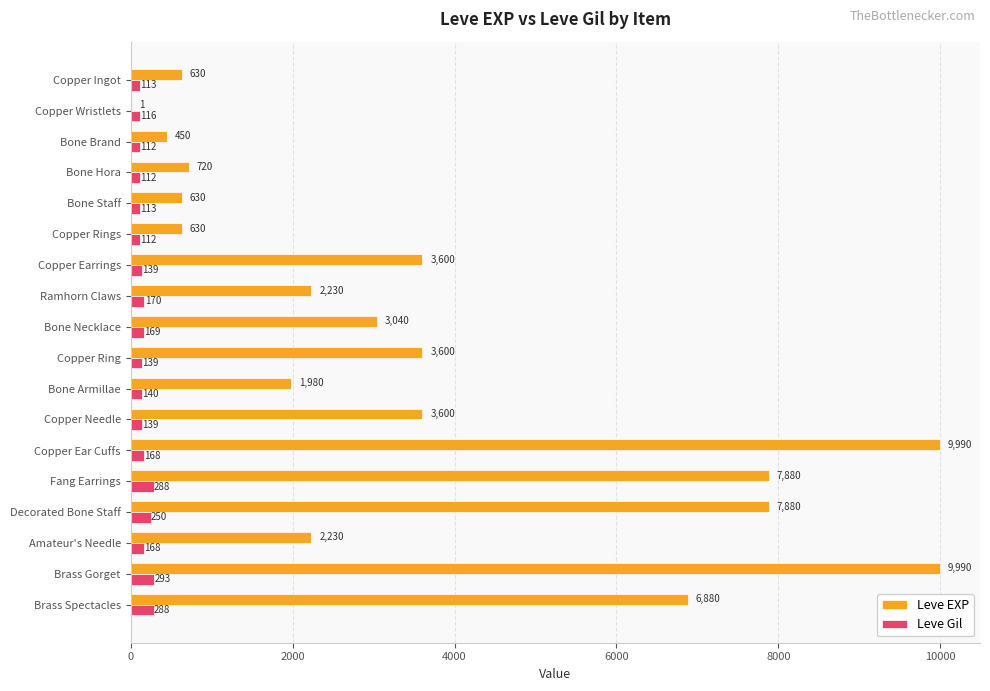

What is the highest value of the Leve EXP series?

9990